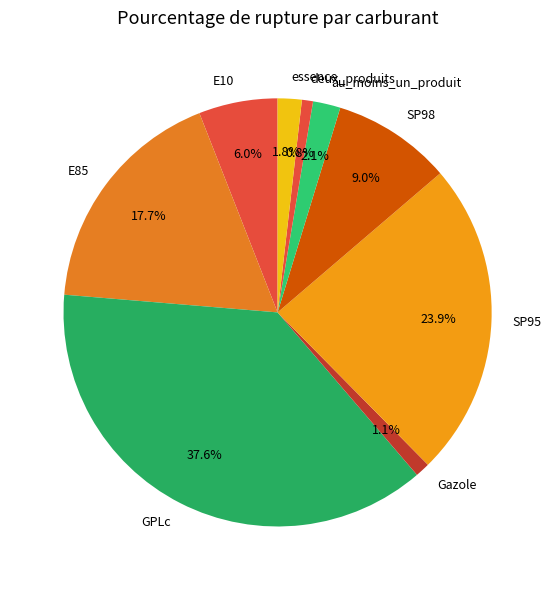

To the nearest percent, what is the difference between the SP95 and GPLc slice percentages?

14%